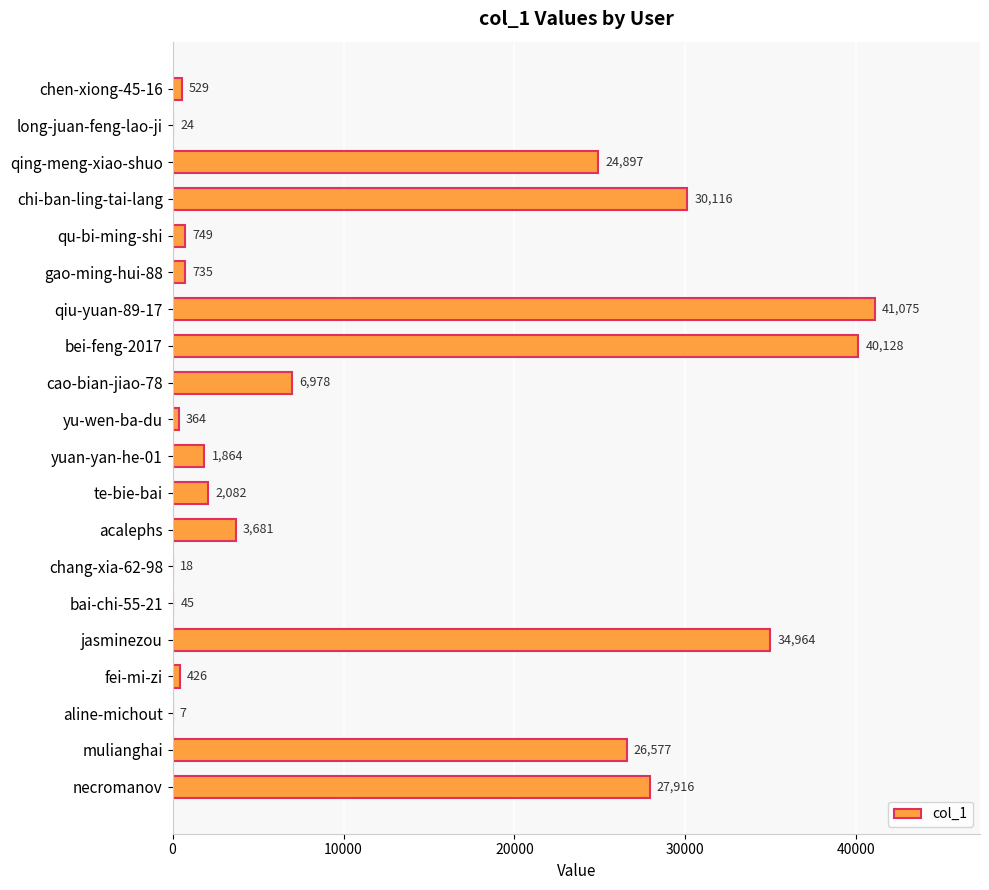

Which category has the highest value across all series?

qiu-yuan-89-17